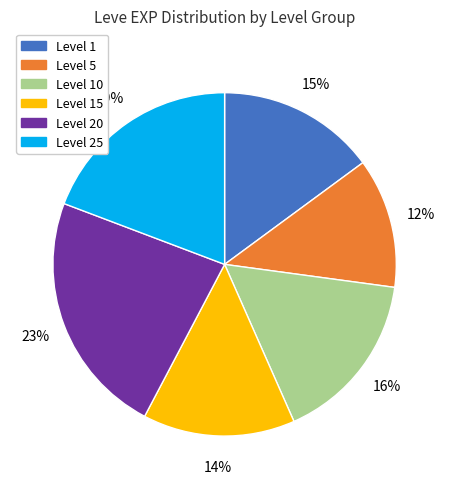

How many segments does this pie chart have?

6